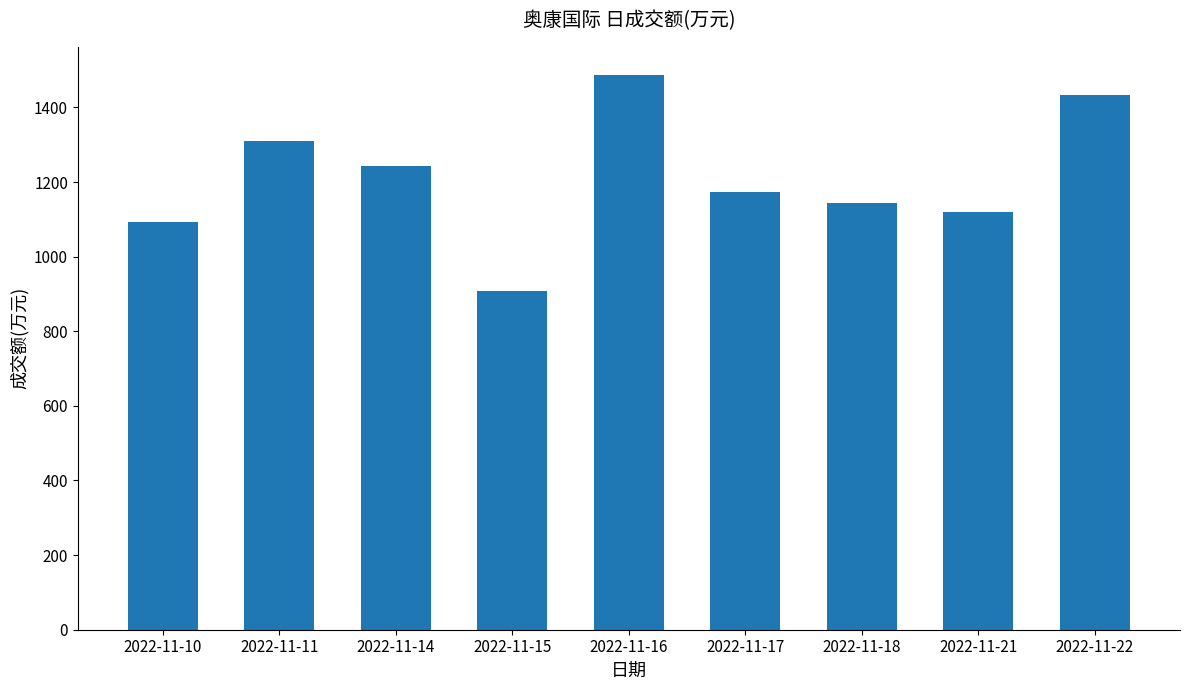

Rank the categories by value from lowest to highest.

2022-11-15, 2022-11-10, 2022-11-21, 2022-11-18, 2022-11-17, 2022-11-14, 2022-11-11, 2022-11-22, 2022-11-16